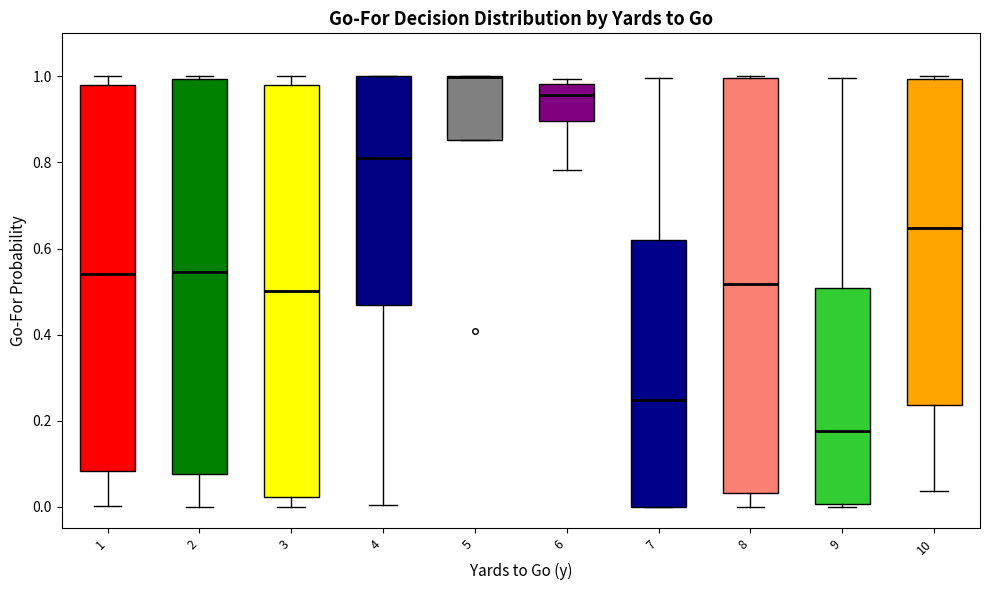

Reading left to right, transcribe this box plot: for each box, give where its median line is, the range the box spans, and where its two whiskers end, as read against the y-axis. The values are not printed on the chart, so give them approximately, as read against the axis.

1: median 0.54, box 0.08 to 0.98, whiskers 0.00 to 1.00
2: median 0.54, box 0.08 to 1.00, whiskers 0.00 to 1.00 (just above the box's upper edge)
3: median 0.50, box 0.02 to 0.98, whiskers 0.00 to 1.00
4: median 0.82, box 0.46 to 1.00, whiskers 0.00 to 1.00
5: median 1.00 (drawn on the box's upper edge), box 0.86 to 1.00, whiskers 0.86 to 1.00
6: median 0.96, box 0.90 to 0.98, whiskers 0.78 to 1.00
7: median 0.24, box 0.00 to 0.62, whiskers 0.00 to 1.00
8: median 0.52, box 0.04 to 1.00, whiskers 0.00 to 1.00
9: median 0.18, box 0.00 to 0.50, whiskers 0.00 to 1.00
10: median 0.64, box 0.24 to 1.00, whiskers 0.04 to 1.00